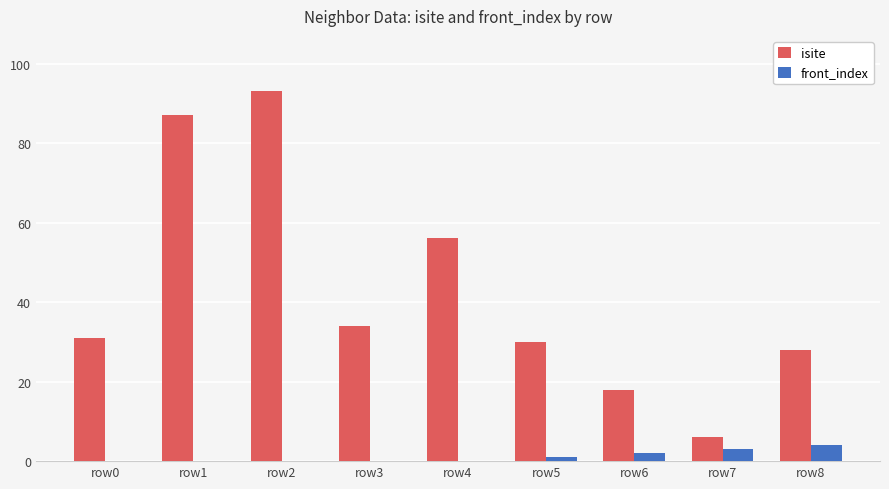

Which series has the largest range (max minus min)?

isite